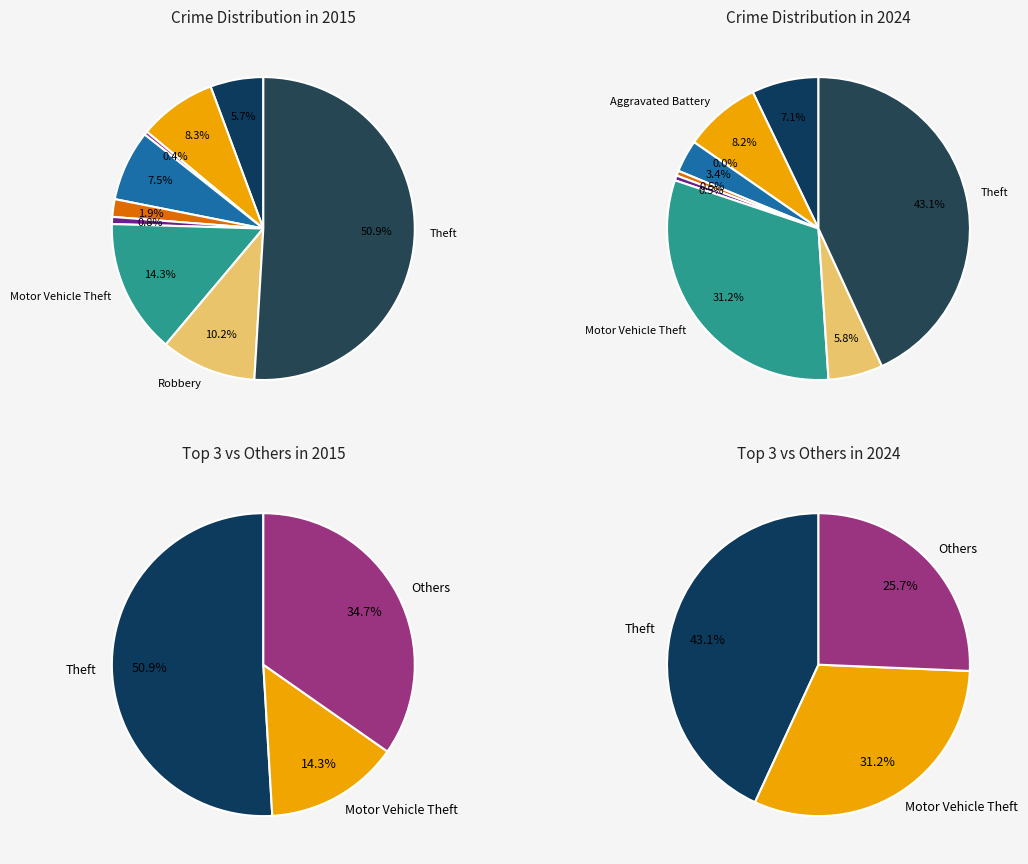

To the nearest percent, what portion does Aggravated Battery represent?

8%